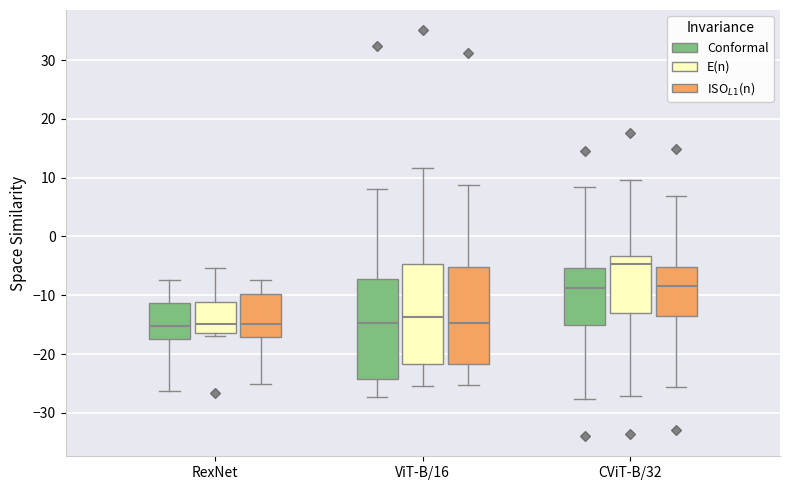

Reading left to right, transcribe this box plot: for each box, give where its median line is, the range the box spans, and where its two whiskers end, as read against the y-axis. The values are not printed on the chart, so give them approximately, as read against the axis.

RexNet (Conformal): median -15, box -17 to -11, whiskers -26 to -7
RexNet (E(n)): median -15, box -16 to -11, whiskers -17 to -5
RexNet (ISO$_{L1}$(n)): median -15, box -17 to -10, whiskers -25 to -7
ViT-B/16 (Conformal): median -15, box -24 to -7, whiskers -27 to 8
ViT-B/16 (E(n)): median -14, box -22 to -5, whiskers -25 to 12
ViT-B/16 (ISO$_{L1}$(n)): median -15, box -22 to -5, whiskers -25 to 9
CViT-B/32 (Conformal): median -9, box -15 to -5, whiskers -28 to 8
CViT-B/32 (E(n)): median -5, box -13 to -3, whiskers -27 to 10
CViT-B/32 (ISO$_{L1}$(n)): median -8, box -14 to -5, whiskers -26 to 7